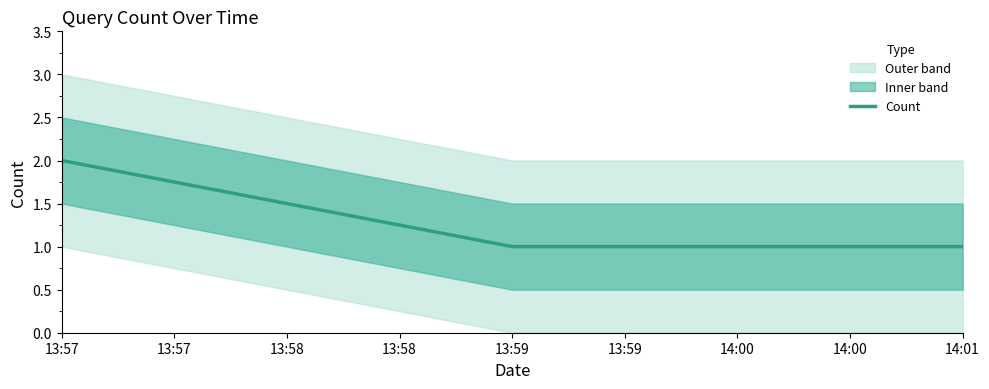

True or false: Count has a value of 2 at 13:57.

True